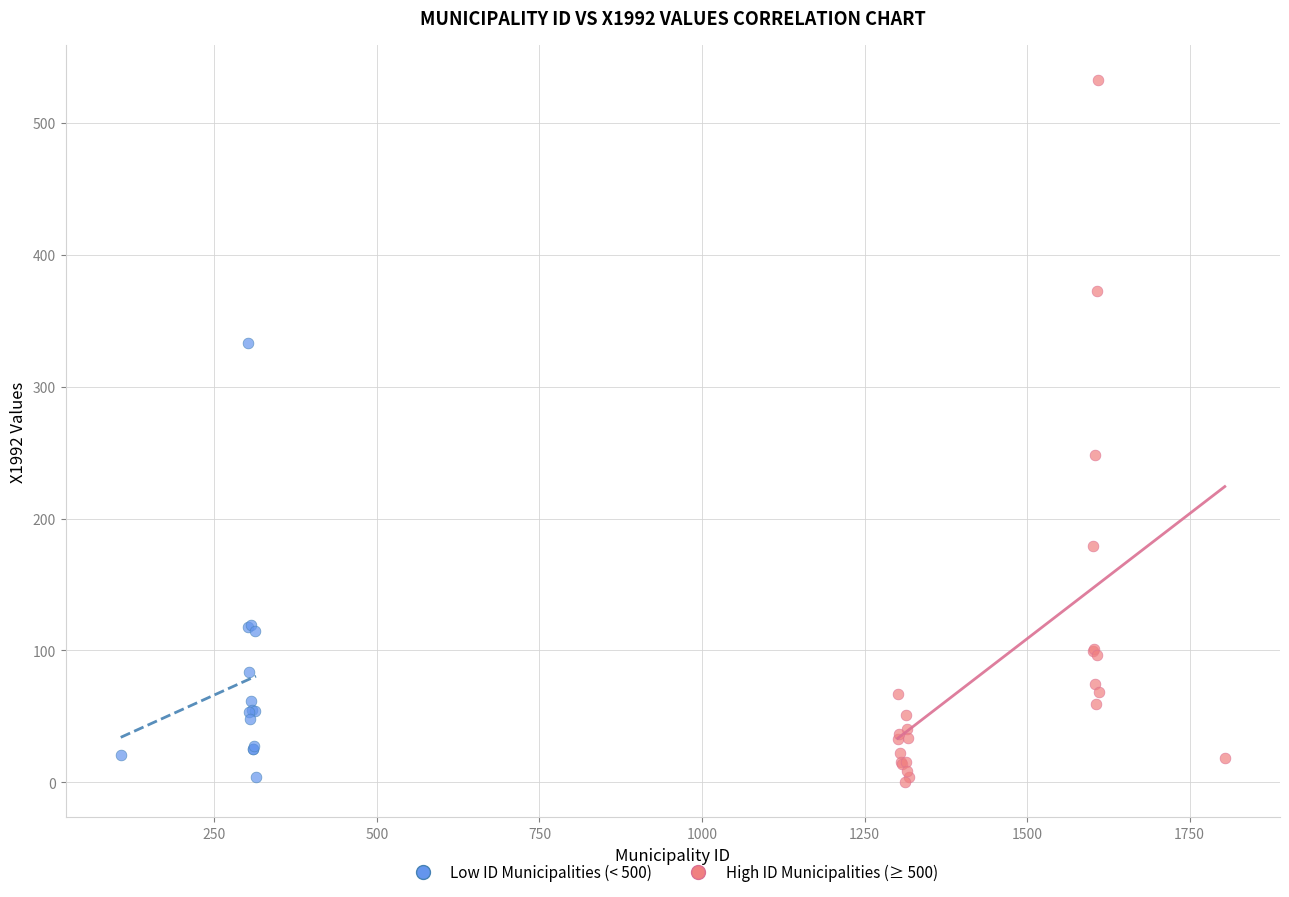

Which series contains the highest Y value?

High ID Municipalities (≥ 500)